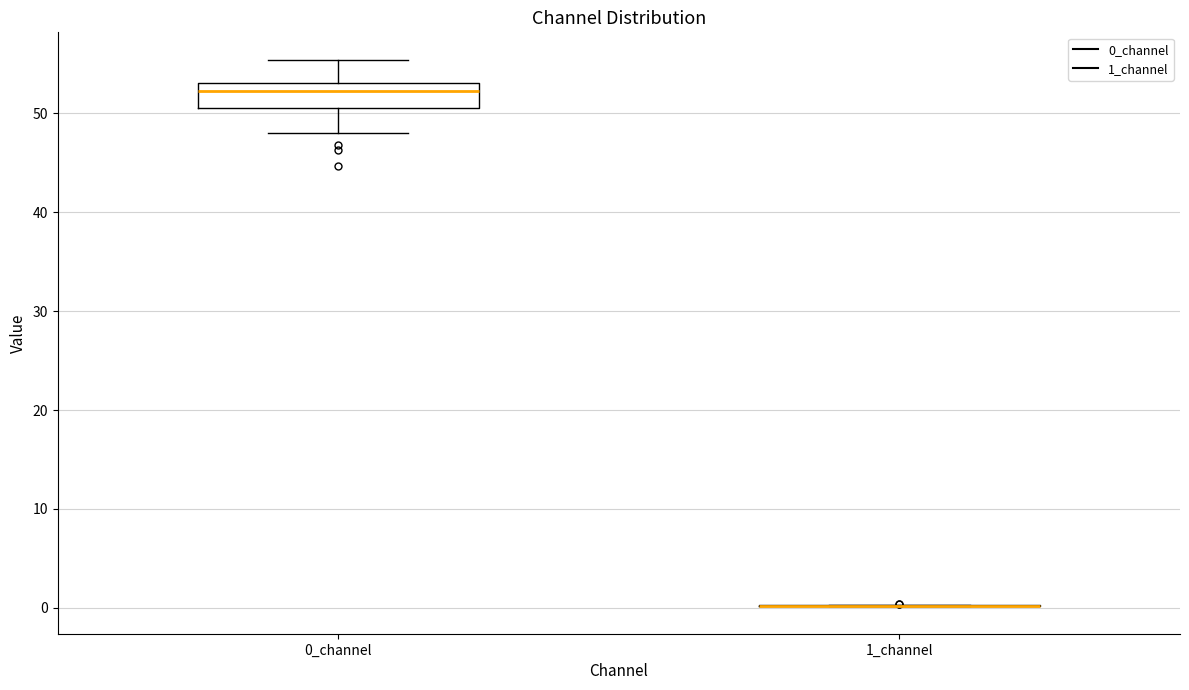

Reading left to right, transcribe this box plot: for each box, give where its median line is, the range the box spans, and where its two whiskers end, as read against the y-axis. The values are not printed on the chart, so give them approximately, as read against the axis.

0_channel: median 52, box 51 to 53, whiskers 48 to 55
1_channel: box collapsed to a line at 0, whiskers 0 to 0